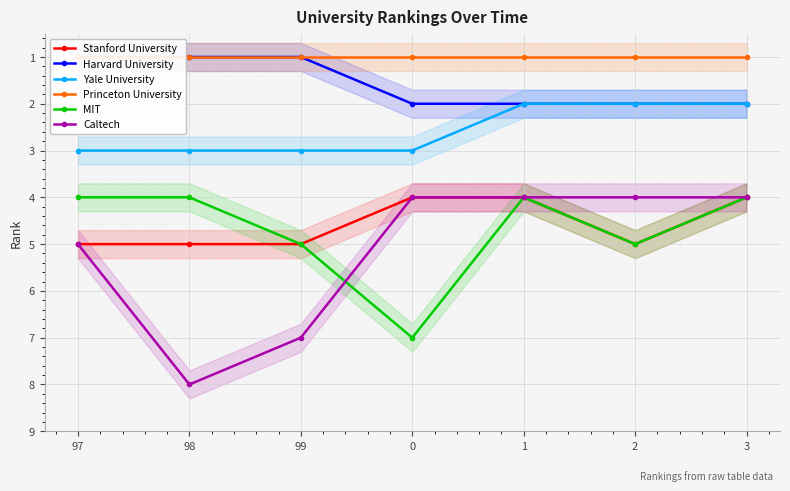

True or false: MIT and Stanford University cross at least once.

False